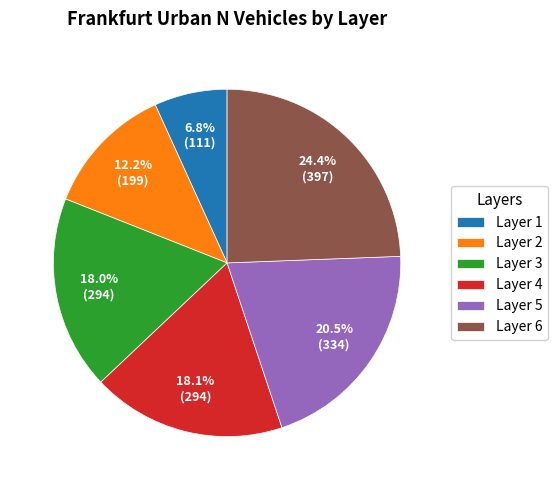

What portion of the pie excludes Layer 6?

75.6%